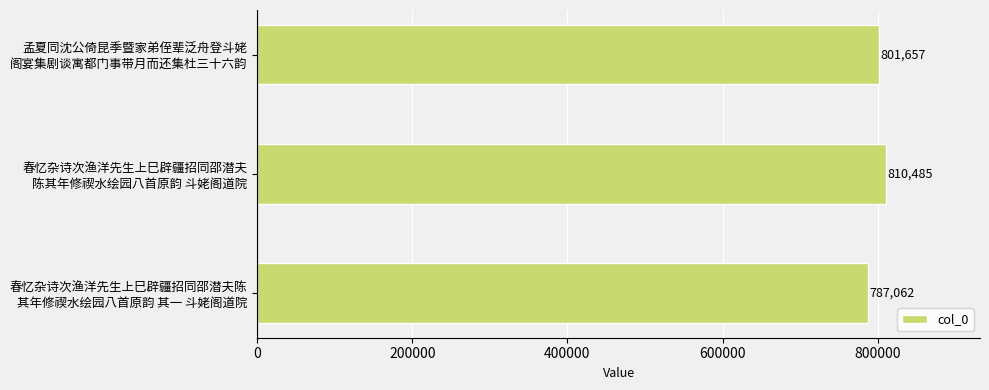

Does the chart contain any negative values?

No